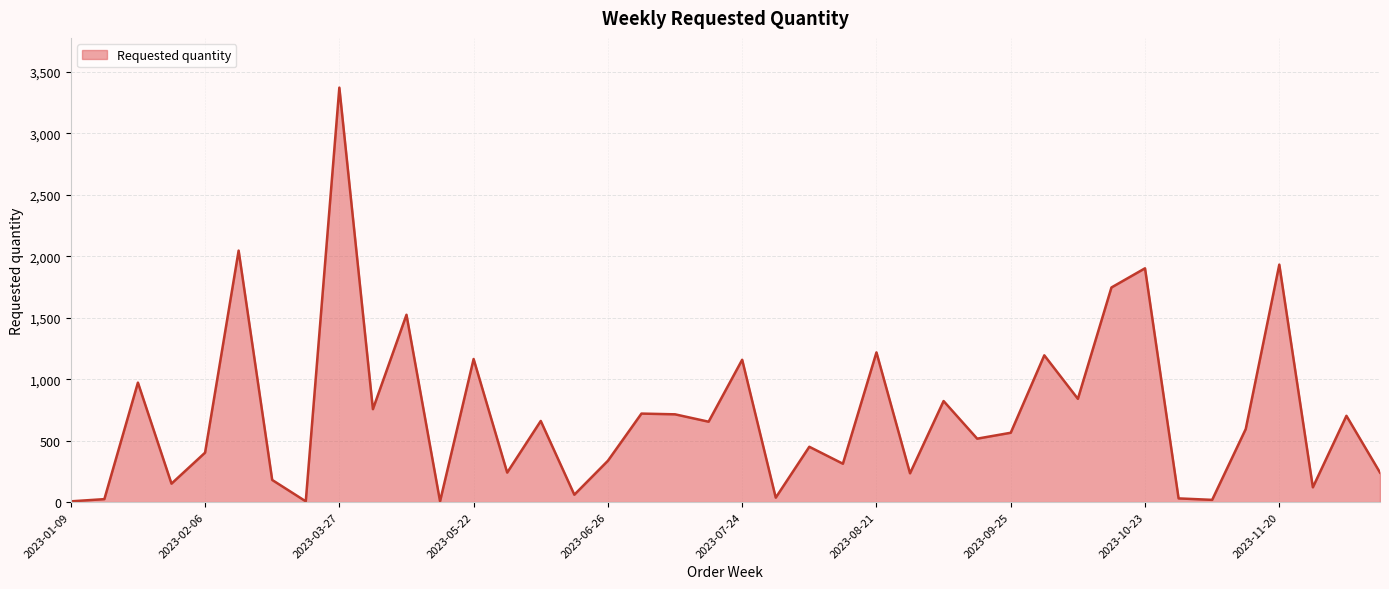

What is the difference between the maximum and minimum values?

3366